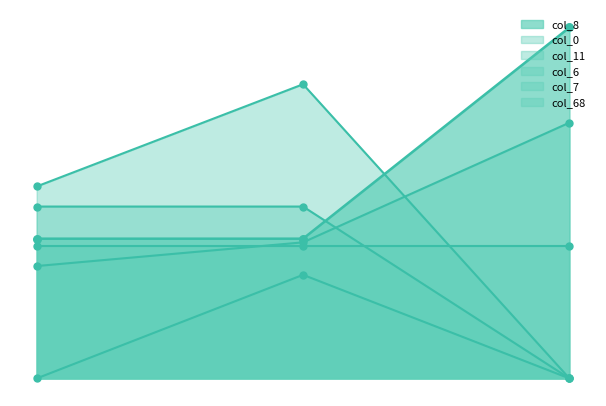

Which series has the largest total across all categories?

col_8